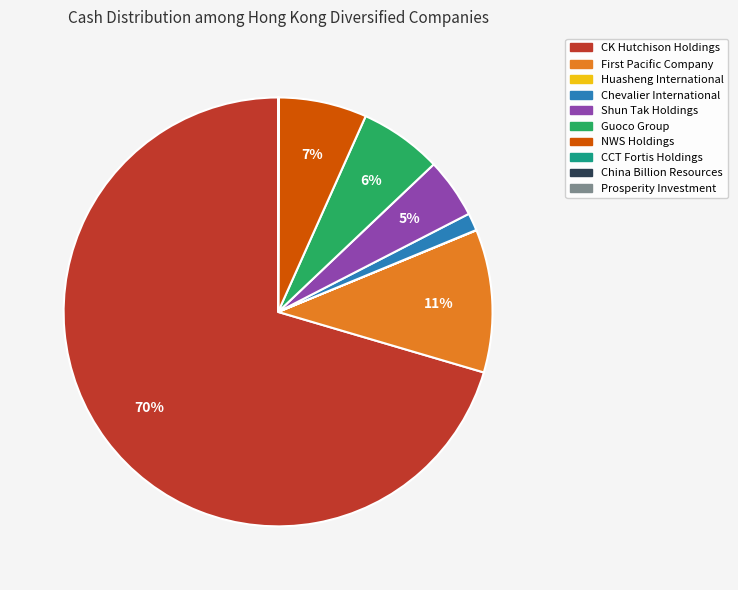

Is there a majority slice in this chart?

Yes